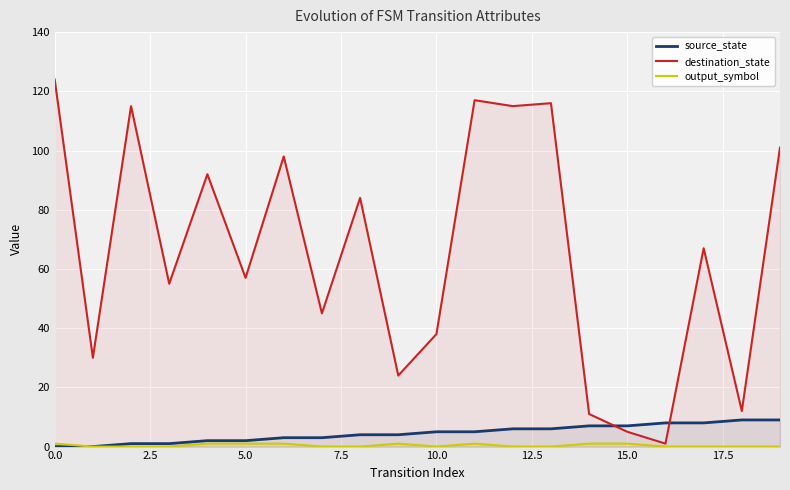

Is it true that source_state equals 0 at 0.0?

True